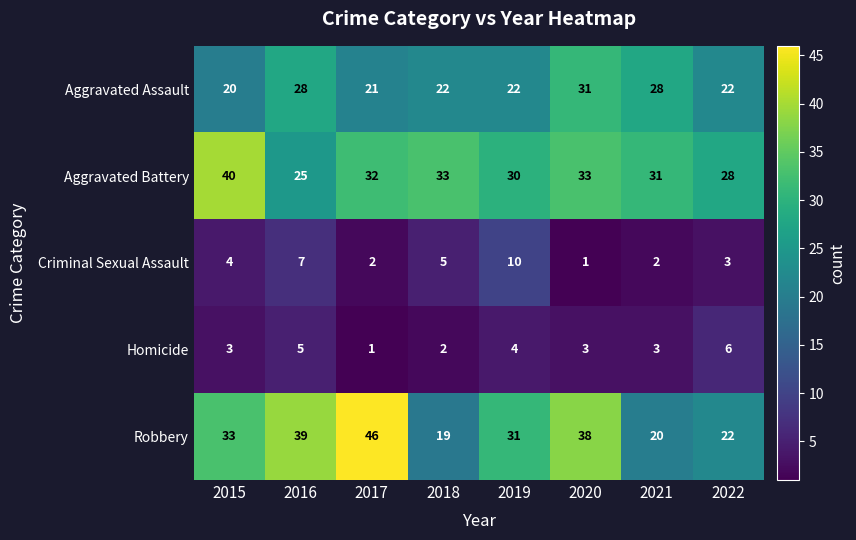

The value of Criminal Sexual Assault at 2017 is 3. True or false?

False